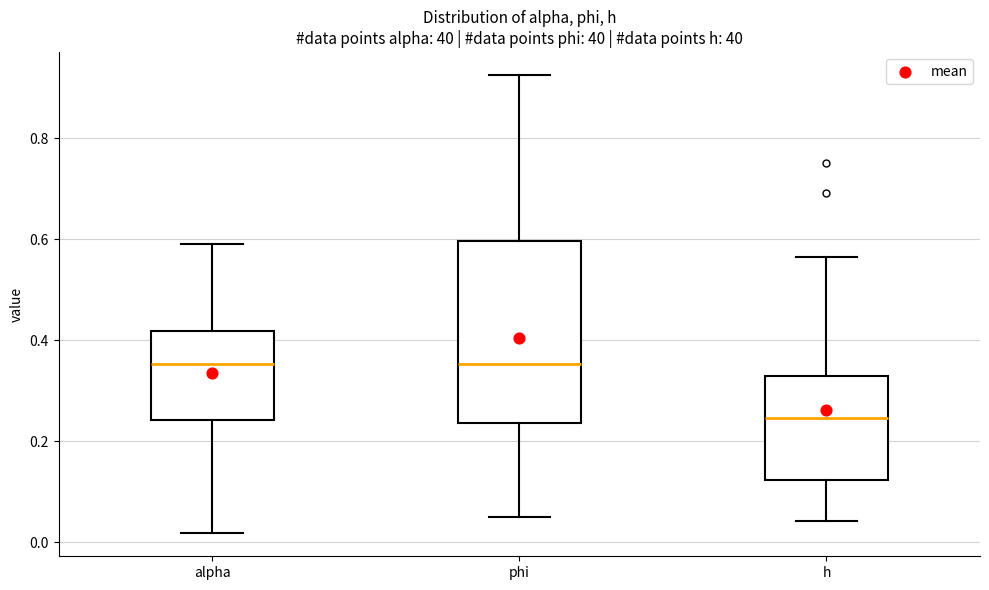

Where is the upper edge of the box for phi on the y-axis? The values are not printed on the chart, so give them approximately, as read against the axis.

0.60